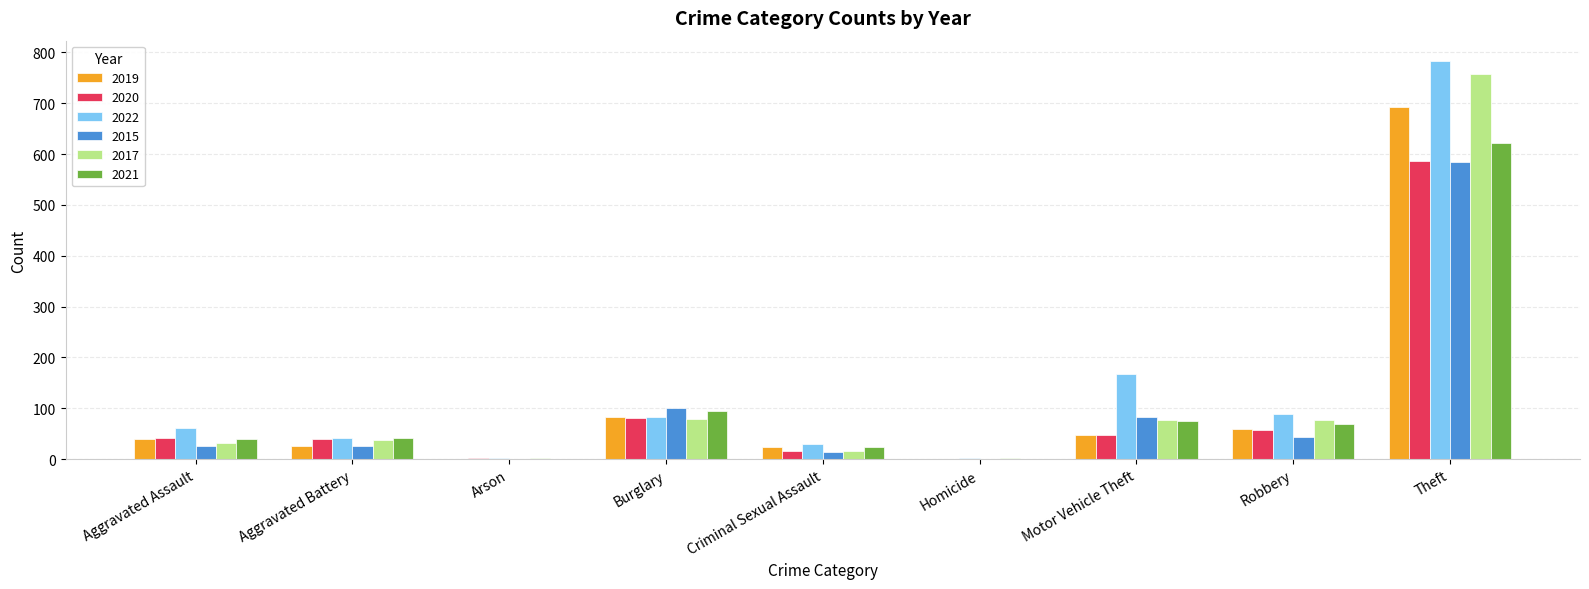

Does the chart contain stacked bars?

No